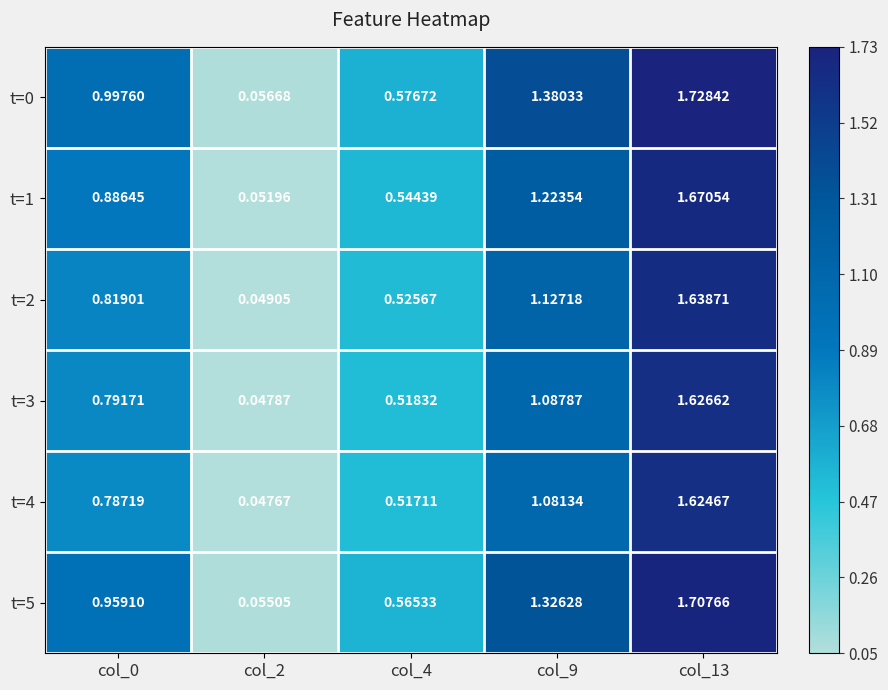

Rank the series by their maximum value, from highest to lowest.

t=0, t=5, t=1, t=2, t=3, t=4